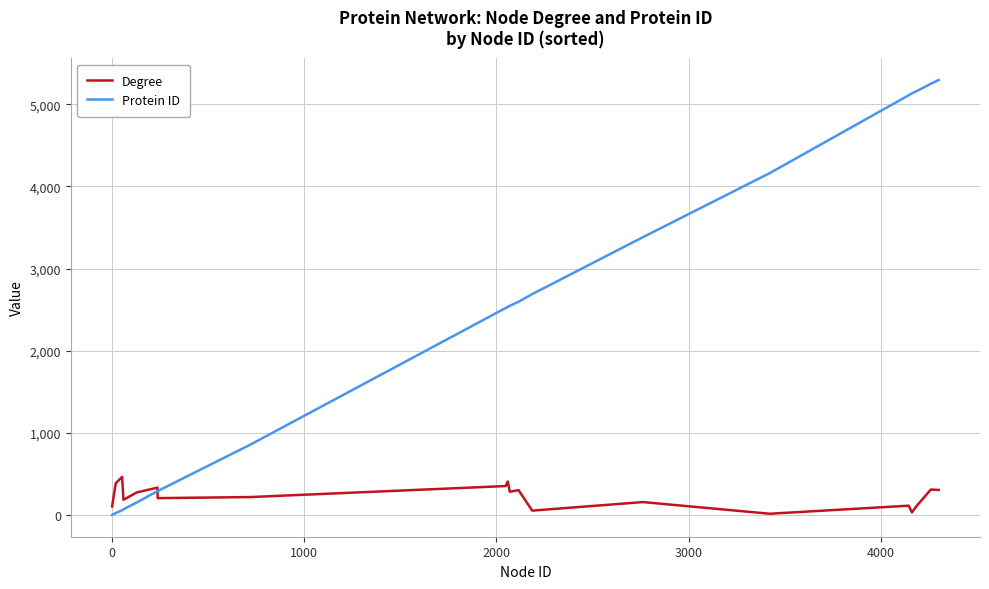

Rank the series by their average value, from lowest to highest.

Degree, Protein ID